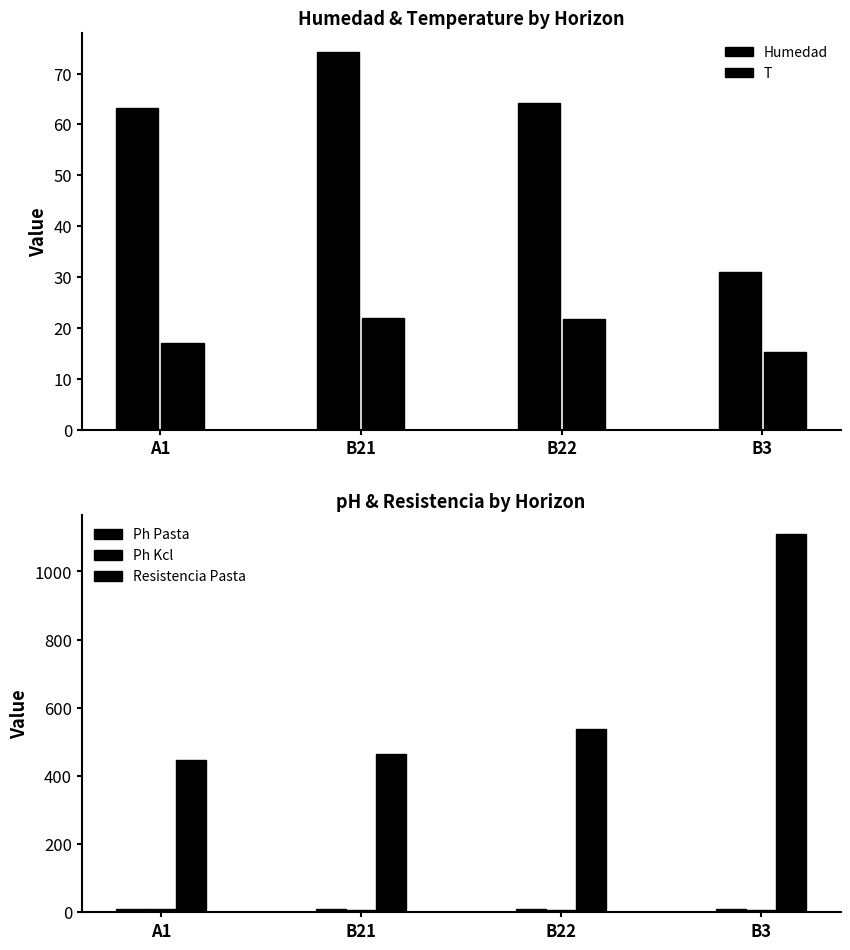

What is the lowest value of the Resistencia Pasta series?

447.0